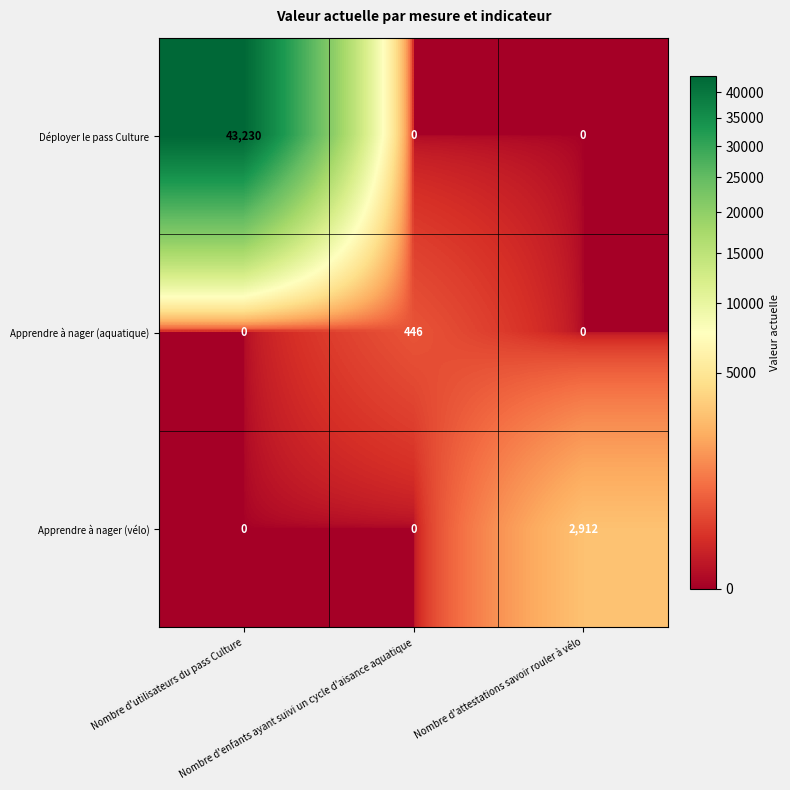

What is the spread (max minus min) of values at Nombre d'enfants ayant suivi un cycle d'aisance aquatique?

446